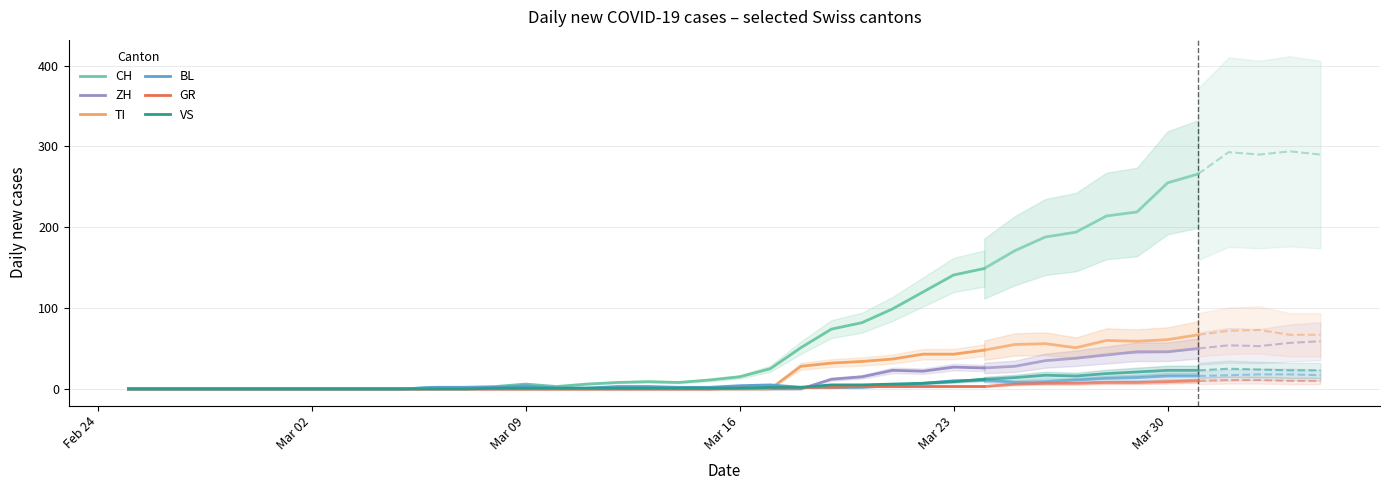

Which series has the largest range (max minus min)?

CH